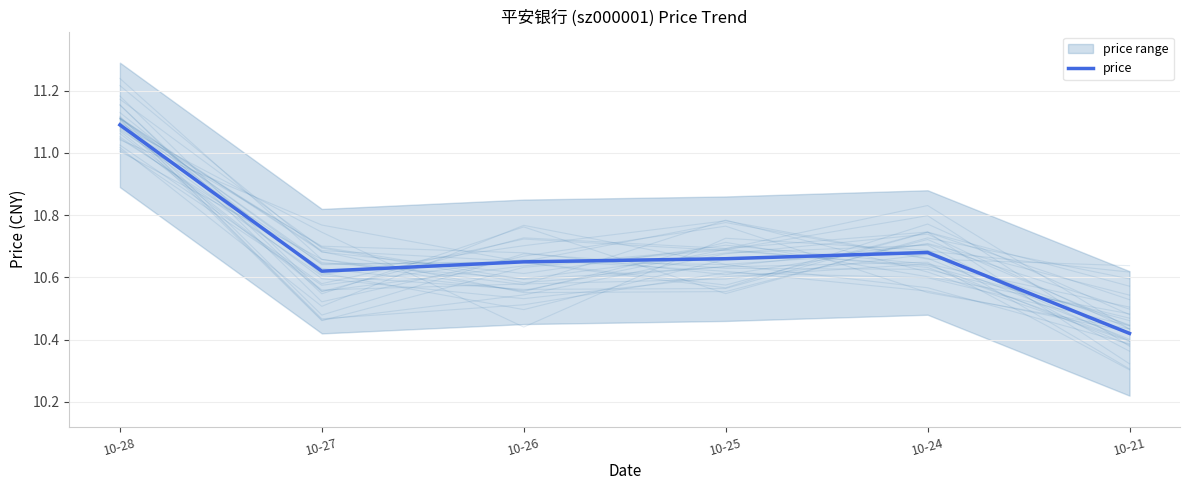

True or false: the data shows 10.7 at 10-24.

True